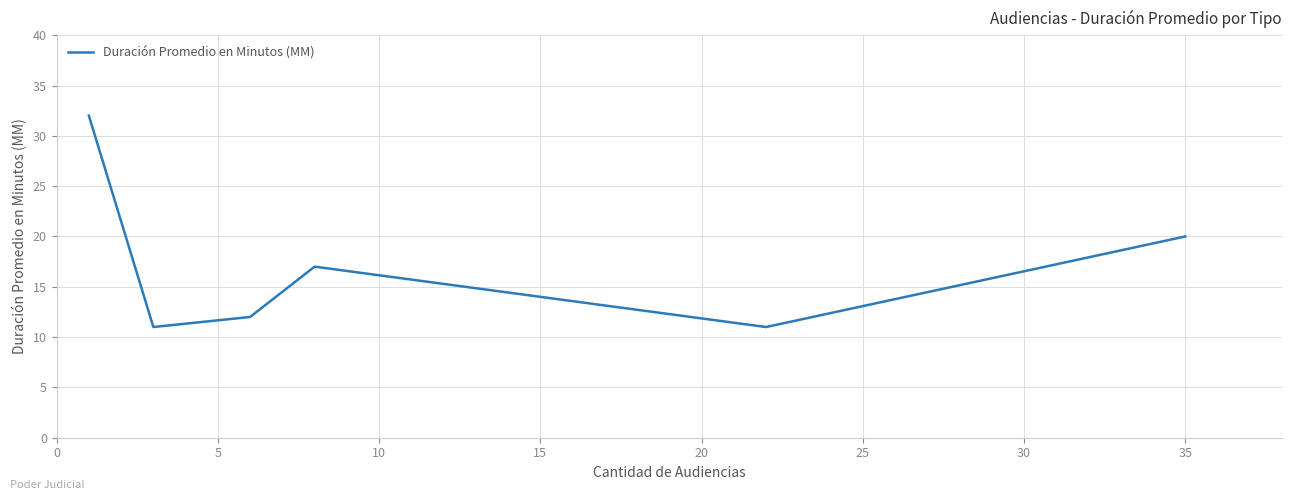

What is the smallest value displayed?

11